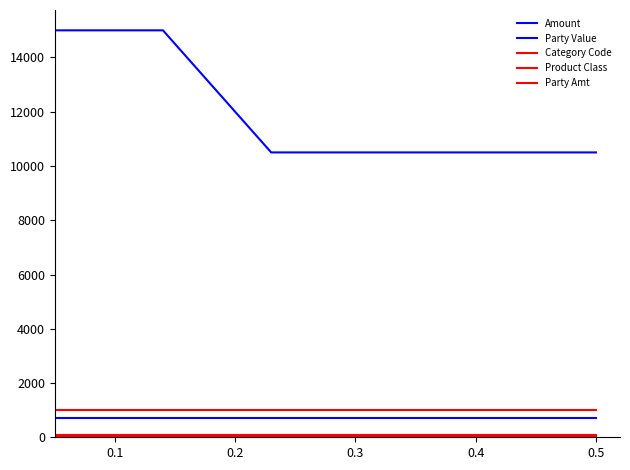

Reading left to right, what are all the values shown in this chart?

Amount: 15000	15000	10500	10500	10500	10500
Party Value: 727	727	727	727	727	727
Category Code: 3	3	3	3	3	3
Product Class: 100	100	100	100	100	100
Party Amt: 1000	1000	1000	1000	1000	1000